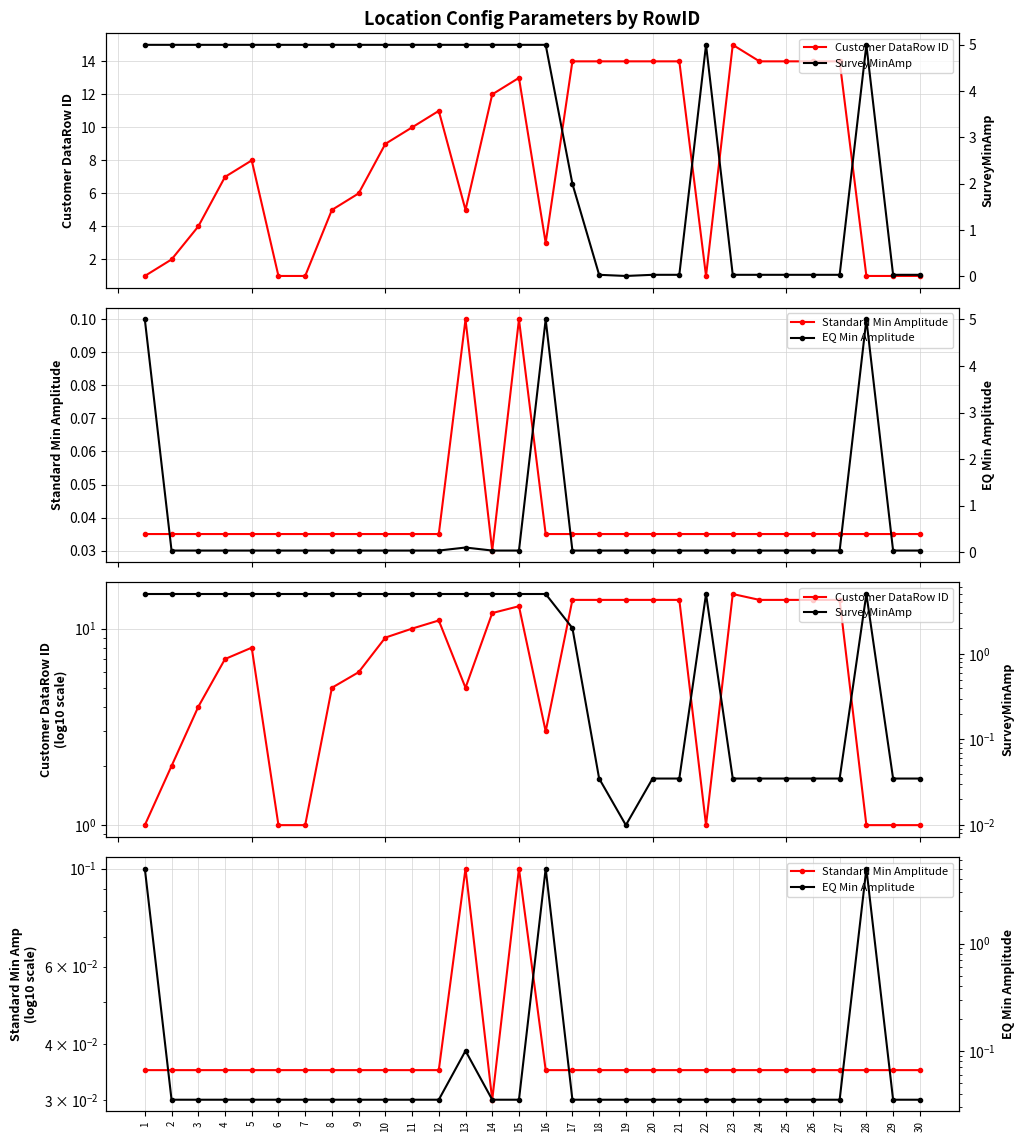

True or false: EQ Min Amplitude and SurveyMinAmp intersect in this chart.

False